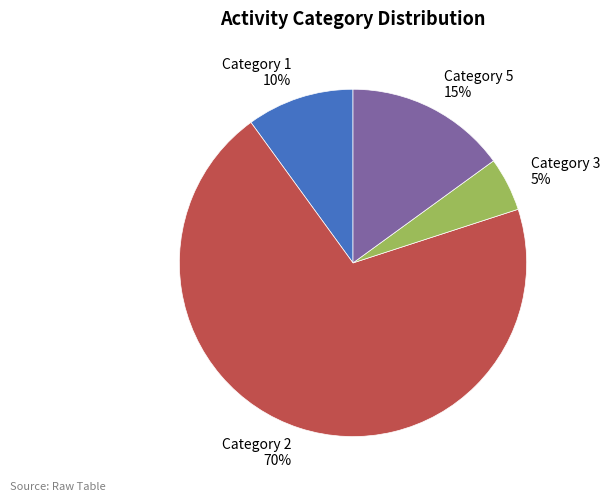

Rank the categories by value from lowest to highest.

Category 3 5%, Category 1 10%, Category 5 15%, Category 2 70%